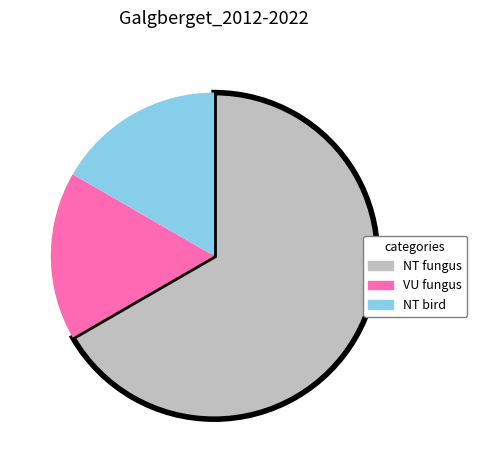

Combined, do VU fungus and NT bird account for over 50%?

No